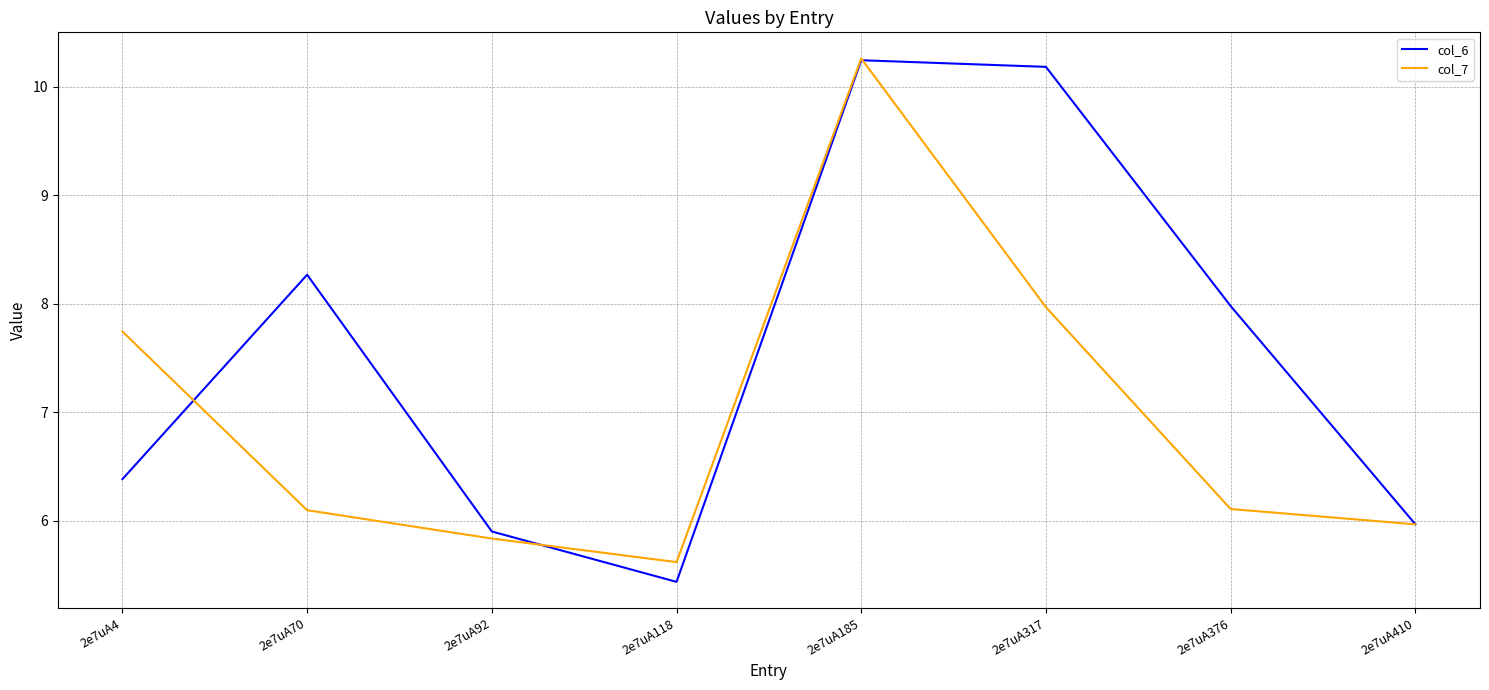

At 2e7uA376, list the series in order from smallest to largest.

col_7, col_6